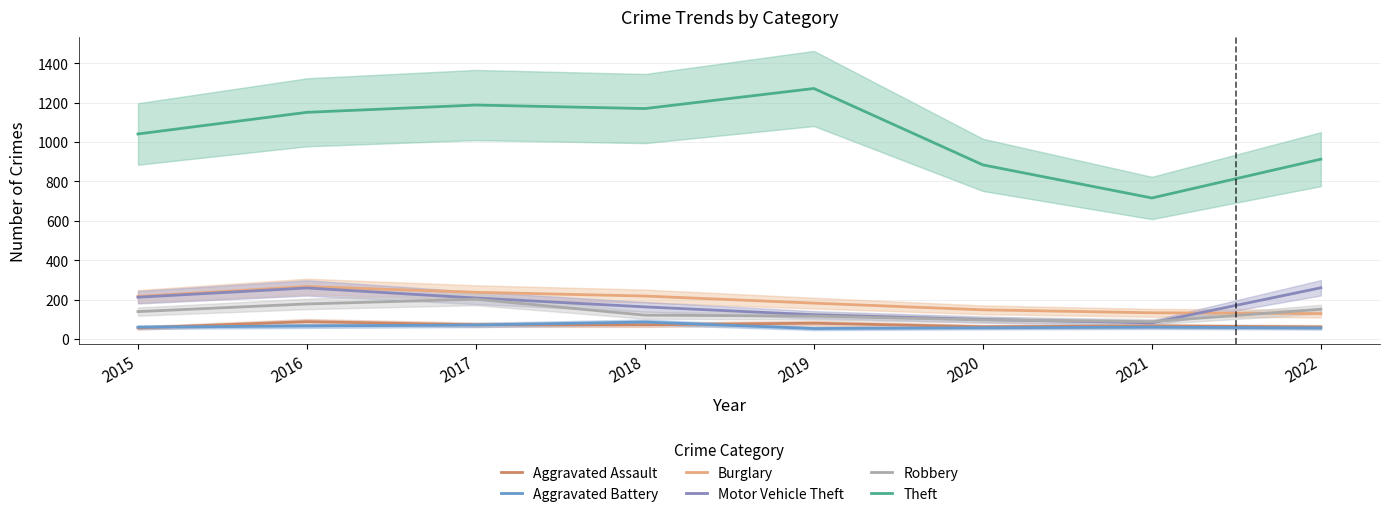

Rank the categories by Theft value from lowest to highest.

2021, 2020, 2022, 2015, 2016, 2018, 2017, 2019